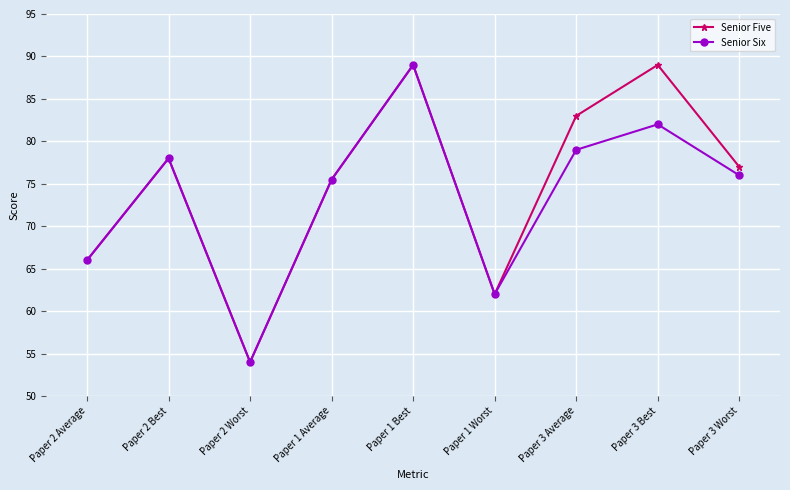

What is the difference between the maximum and minimum values in the Senior Five series?

35.0